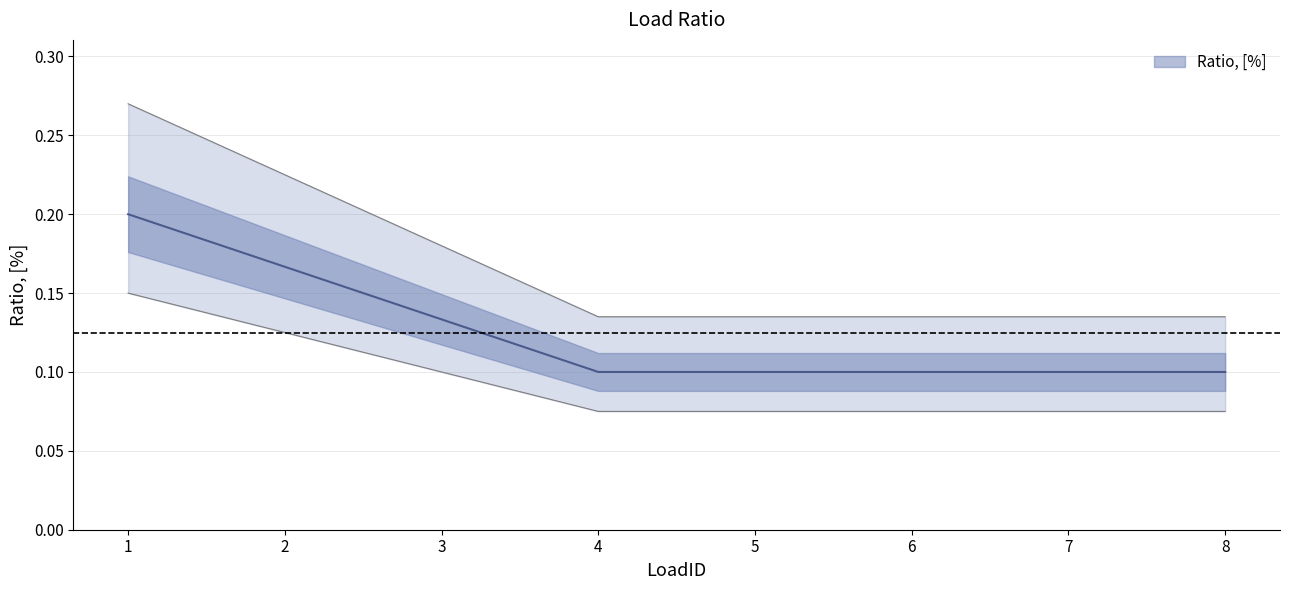

What is the difference between the maximum and minimum values?

0.1